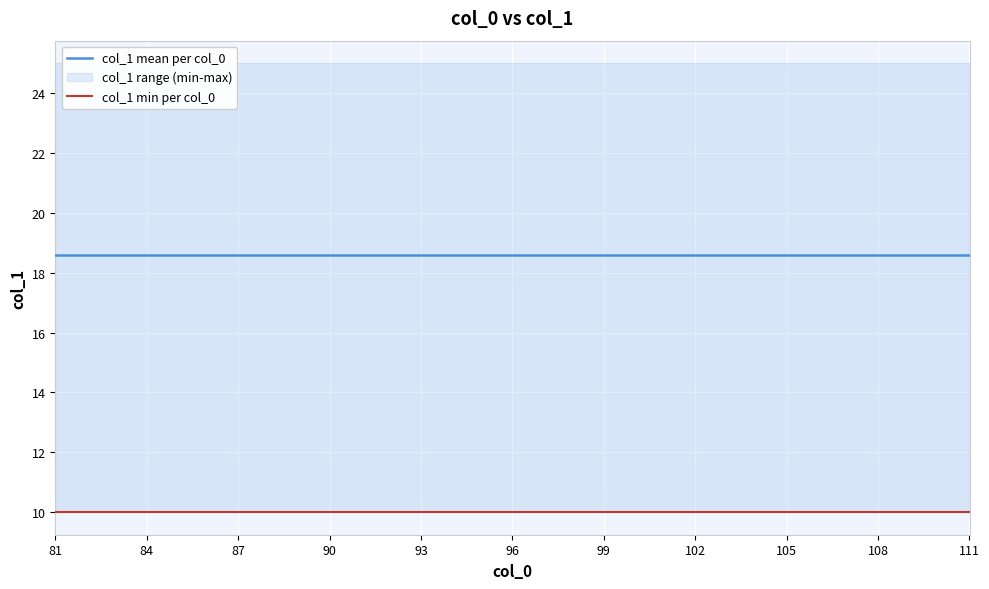

True or false: col_1 min per col_0 and col_1 mean per col_0 intersect in this chart.

False